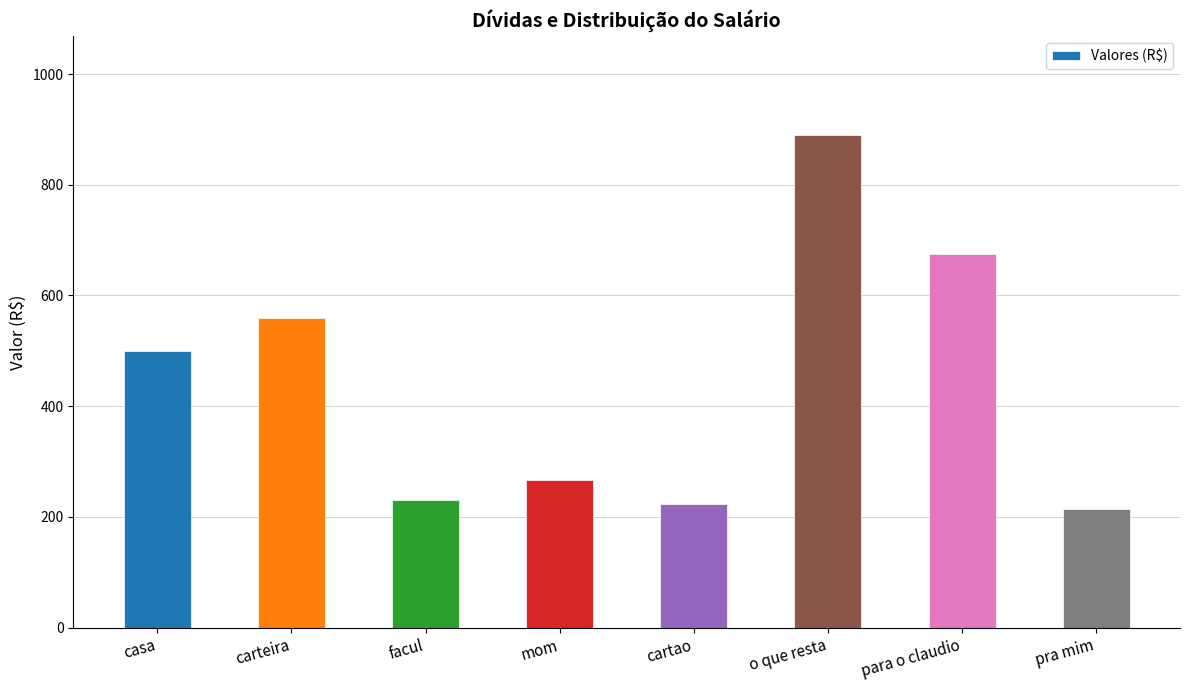

How many data points does each series have?

8